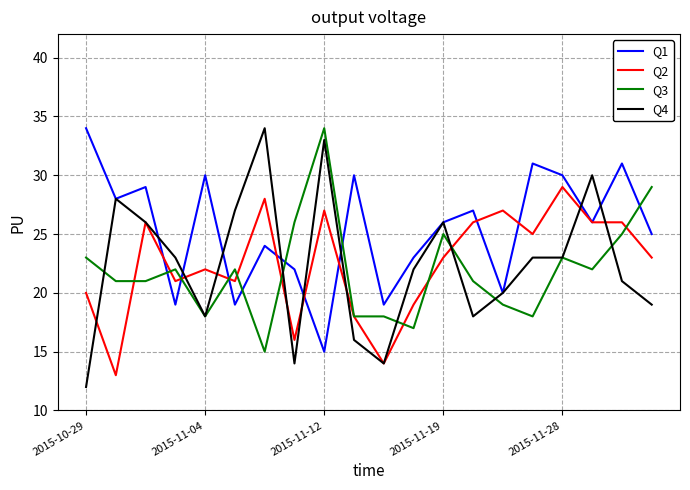

Which series has the largest range (max minus min)?

Q4